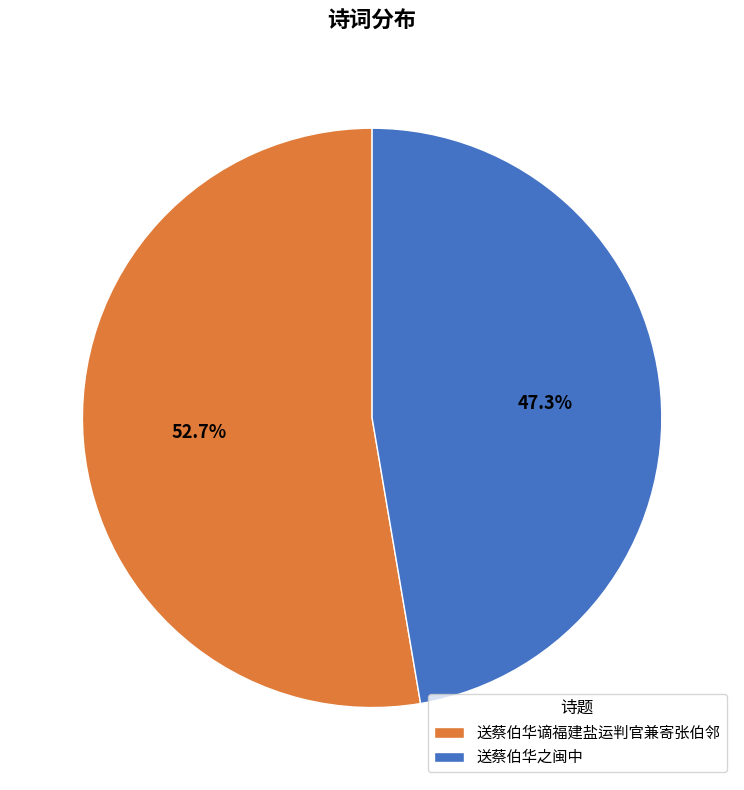

Rank the categories by value from highest to lowest.

送蔡伯华谪福建盐运判官兼寄张伯邻, 送蔡伯华之闽中